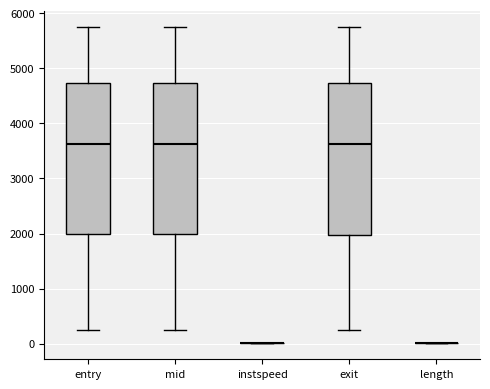

Reading left to right, read every box against the y-axis: the position of its median line, the range the box covers, and the ends of its whiskers. The values are not printed on the chart, so give them approximately, as read against the axis.

entry: median 3600, box 2000 to 4700, whiskers 200 to 5700
mid: median 3600, box 2000 to 4700, whiskers 200 to 5800
instspeed: box collapsed to a line at 0, whiskers 0 to 0
exit: median 3600, box 2000 to 4700, whiskers 200 to 5800
length: box collapsed to a line at 0, whiskers 0 to 0